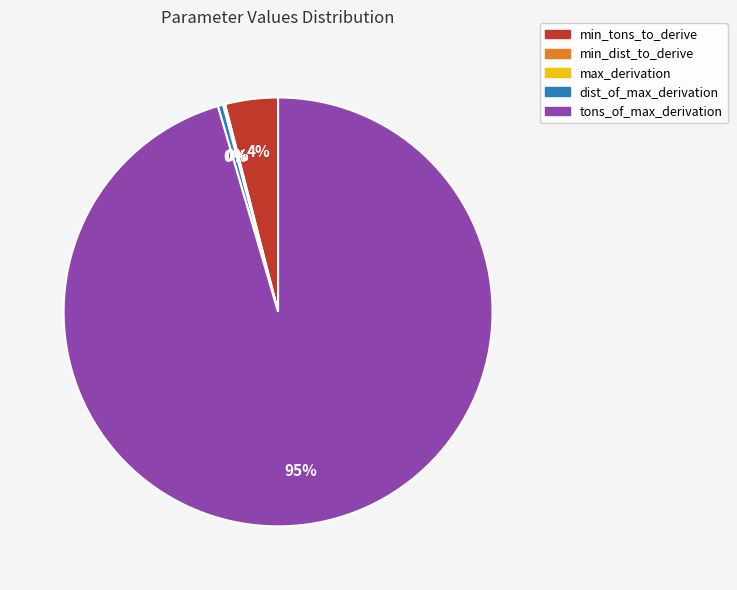

Does any single category account for the majority?

Yes